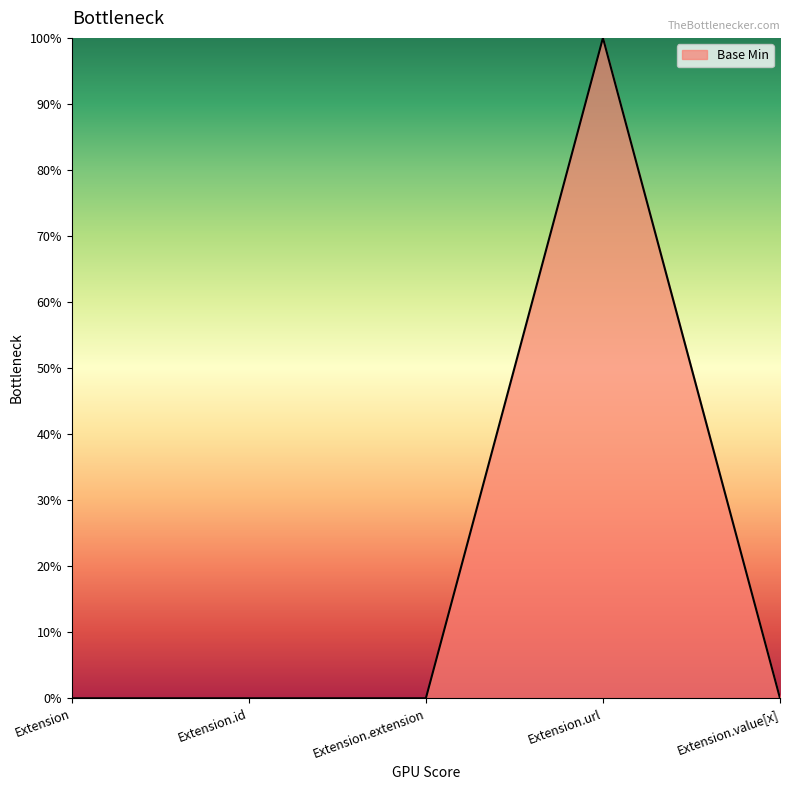

Which label corresponds to the smallest value in the chart?

Extension